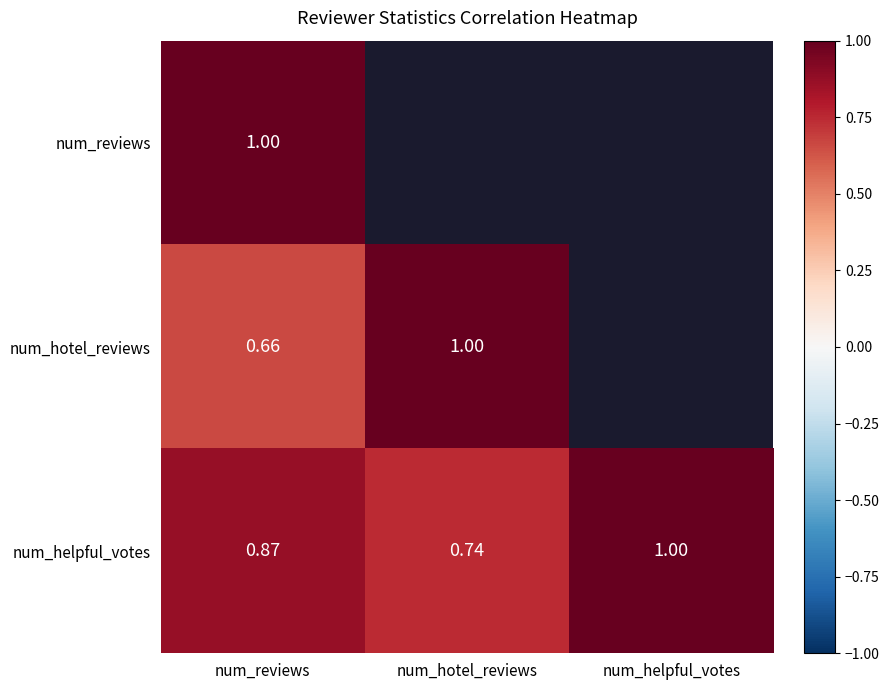

What is the total value across all series at num_reviews?

2.5